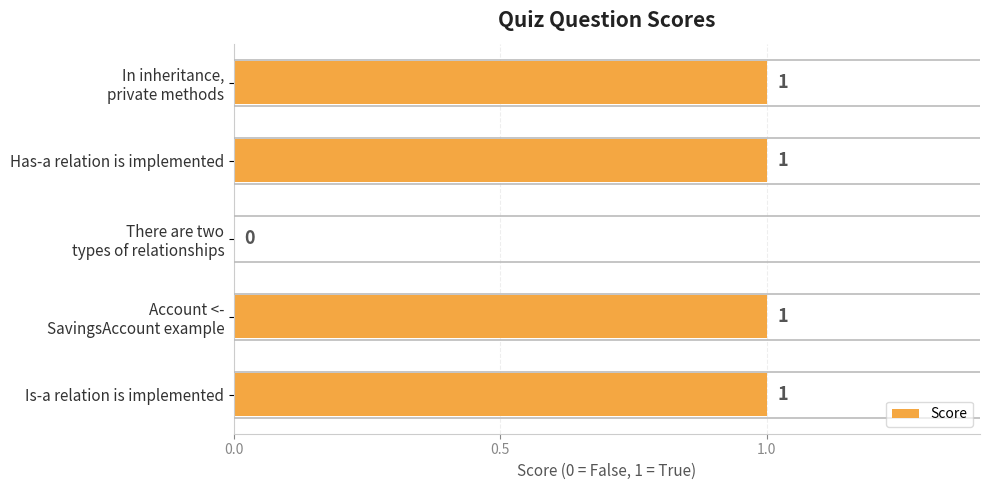

True or false: the data shows 1 at Is-a relation is implemented.

True